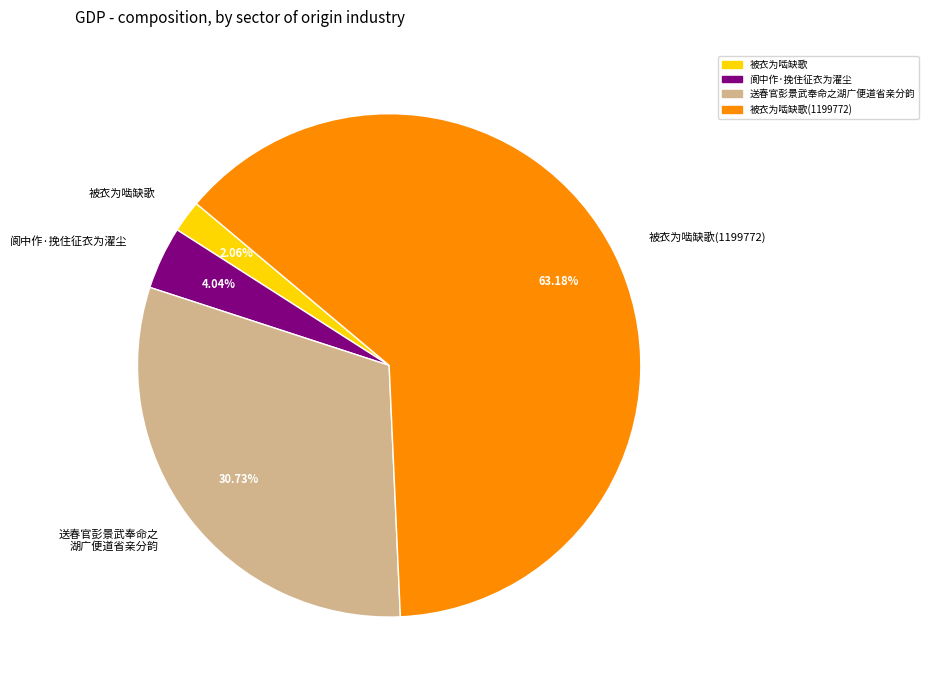

Do 阆中作·挽住征衣为濯尘 and 被衣为啮缺歌(1199772) together represent more than half of the pie?

Yes